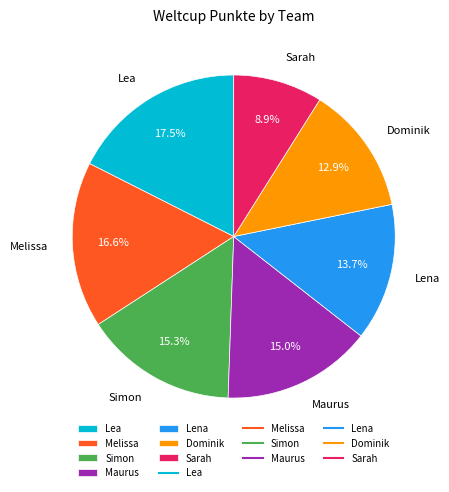

Is there a majority slice in this chart?

No